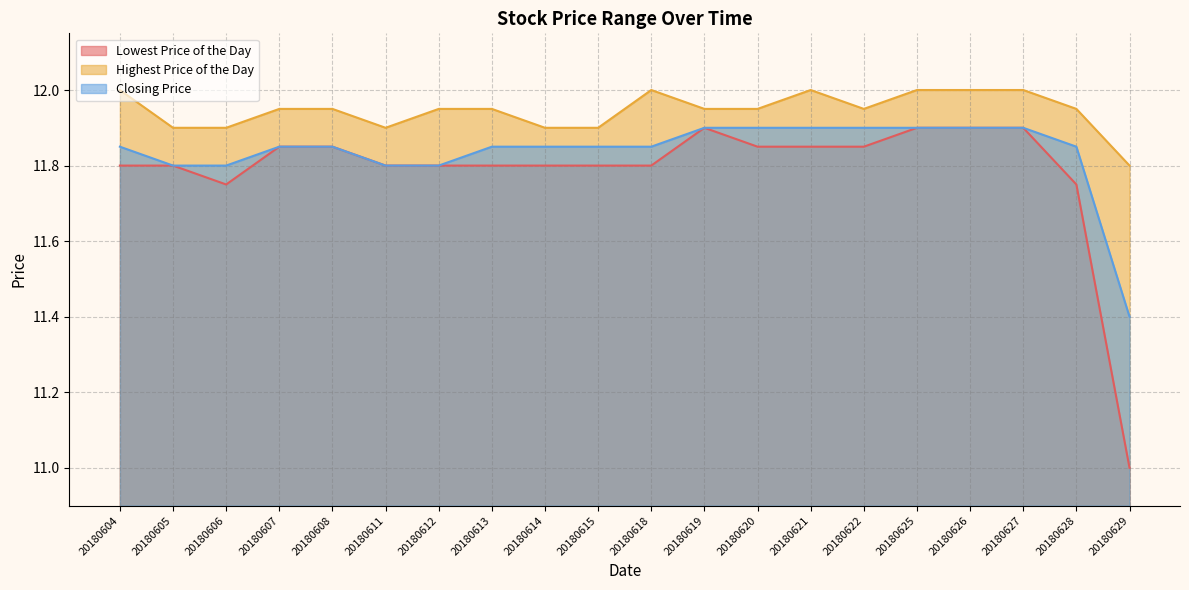

What is the smallest value displayed?

11.0